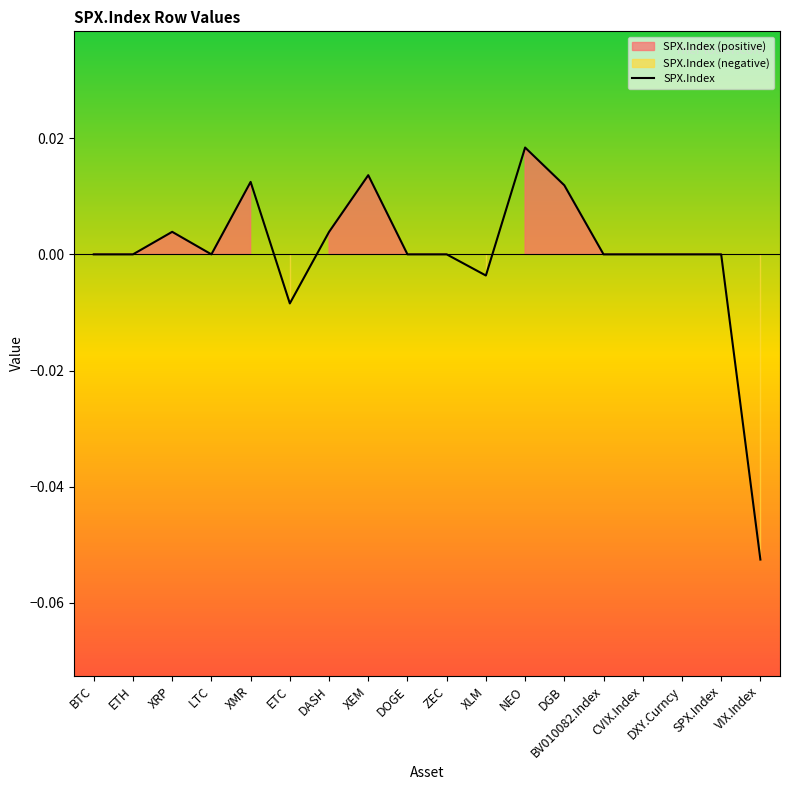

What is the label of the 15th point from the right?

LTC